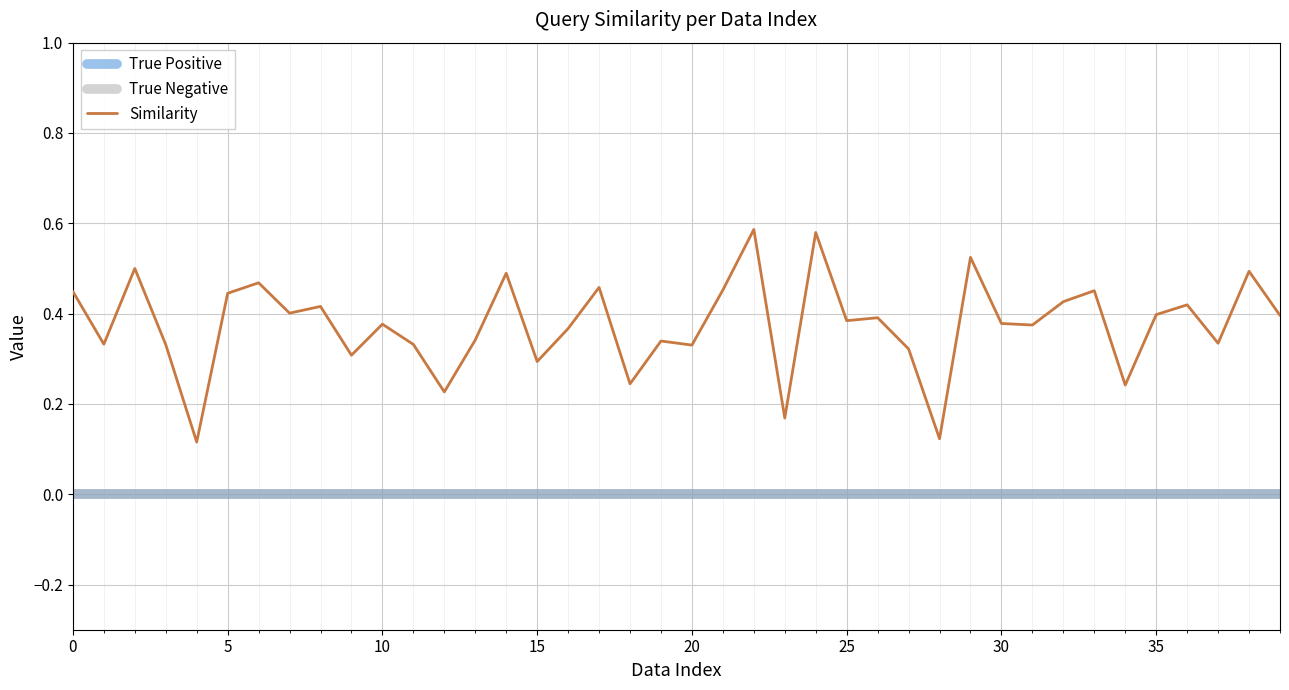

Does the chart display data point markers on the line(s)?

No